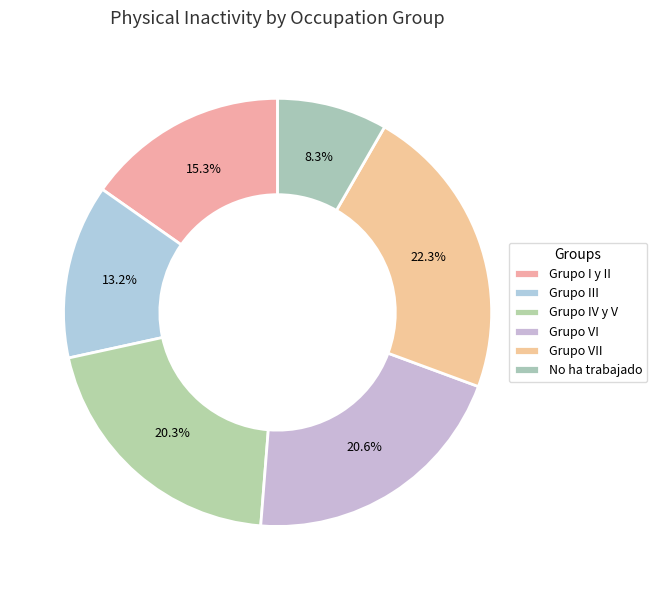

To the nearest percent, what is the average slice percentage?

17%